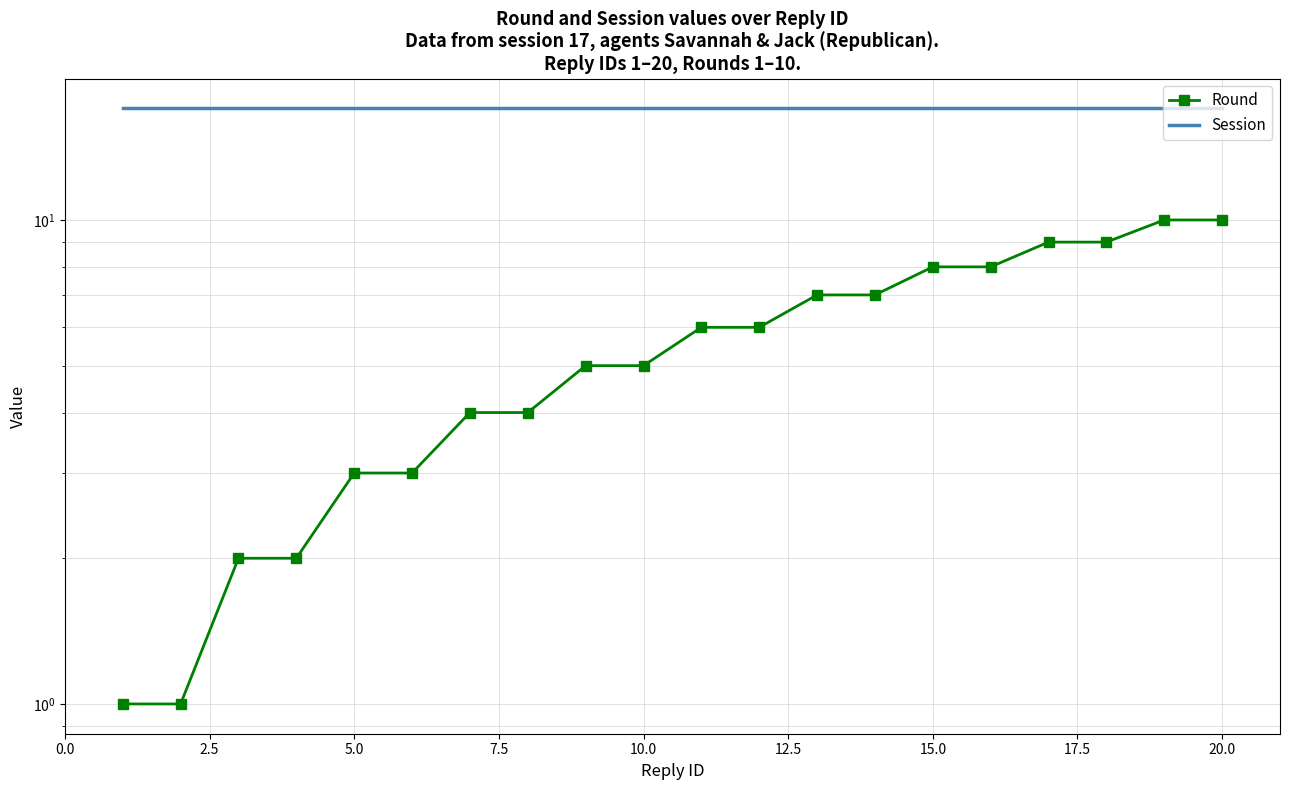

True or false: Session and Round intersect in this chart.

False